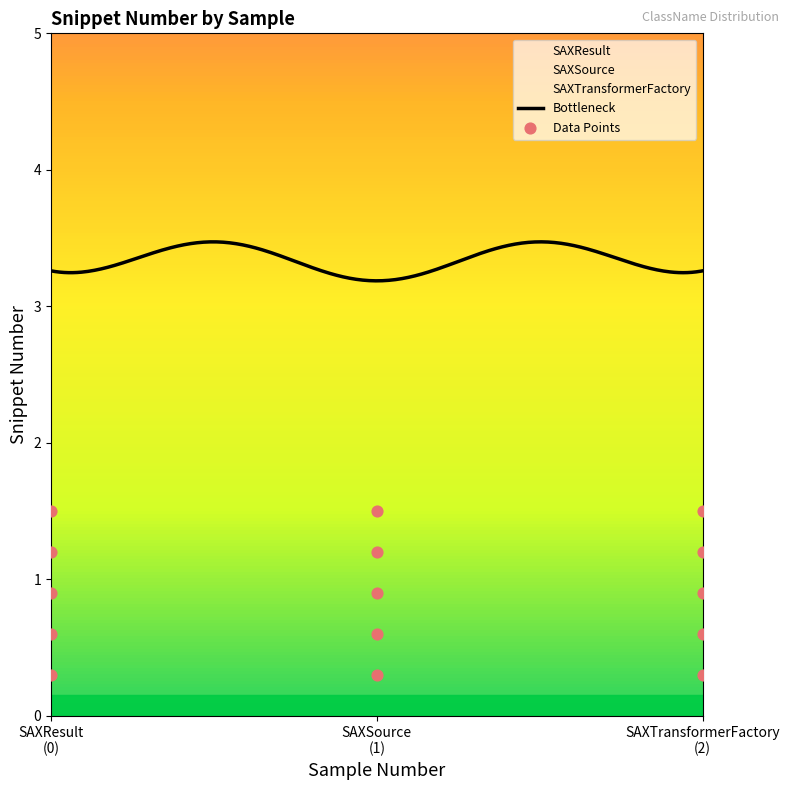

What is the maximum value for Bottleneck?

3.5